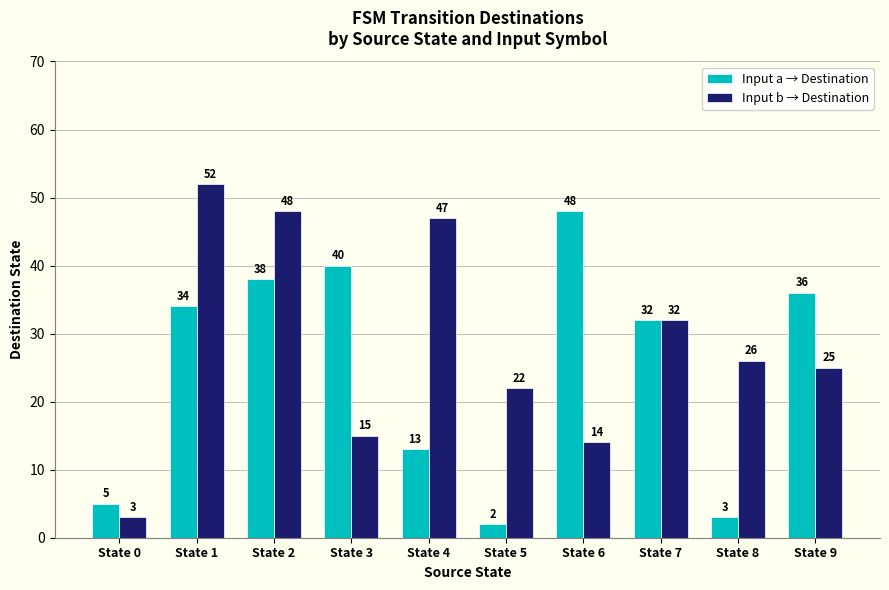

Is it true that Input a → Destination equals 38 at State 2?

True